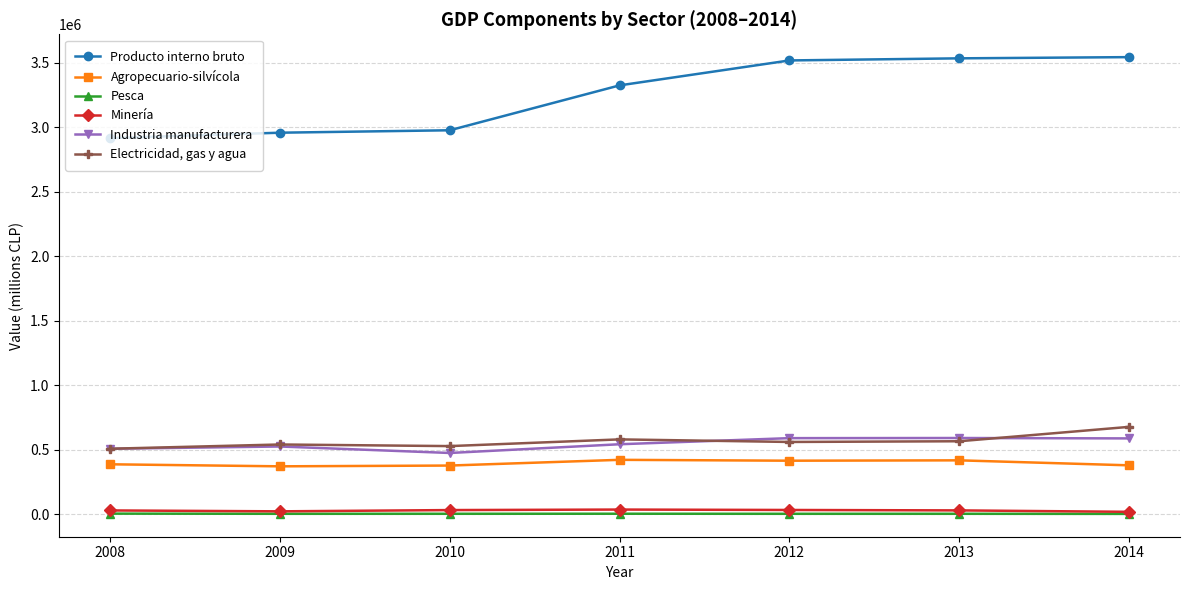

Between 2010 and 2014, which series saw the biggest shift?

Producto interno bruto